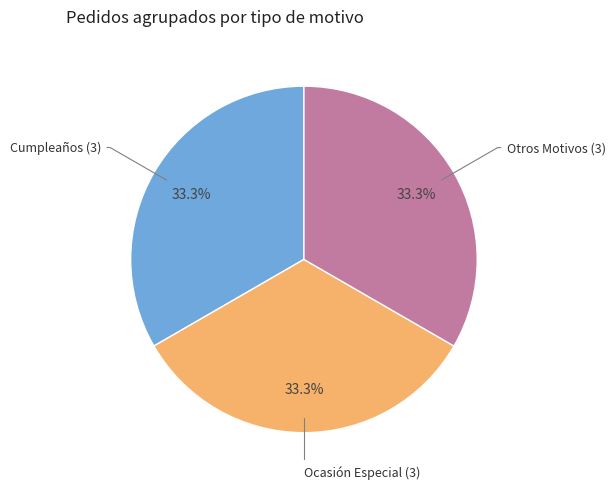

Does any single category account for the majority?

No